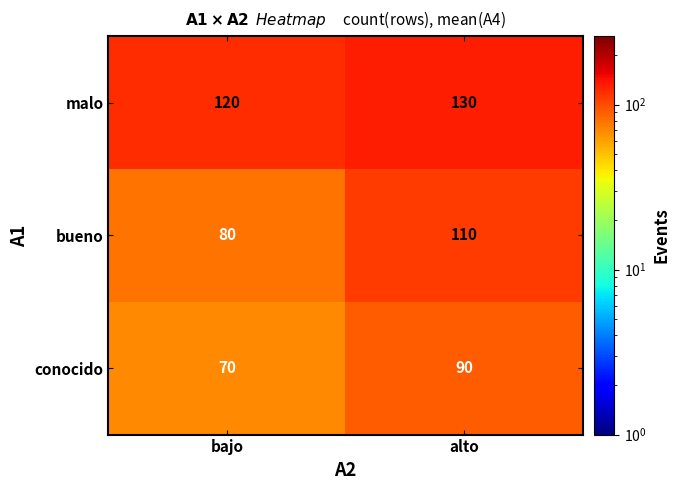

What is the greatest value displayed?

130